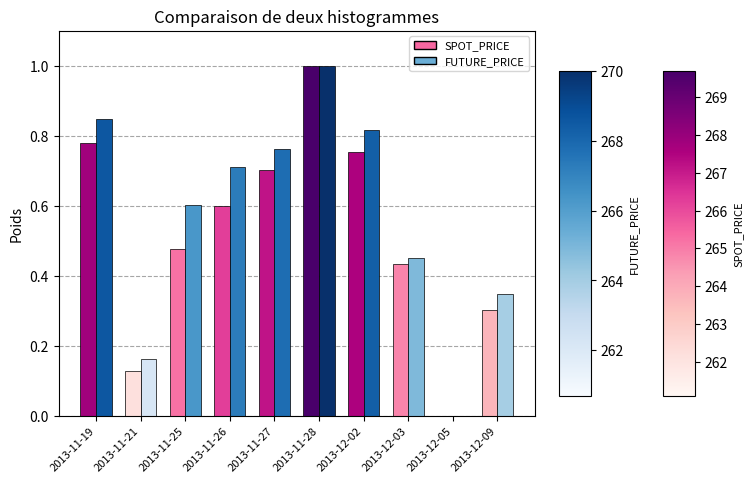

Which category has the highest value in the FUTURE_PRICE series?

2013-11-28